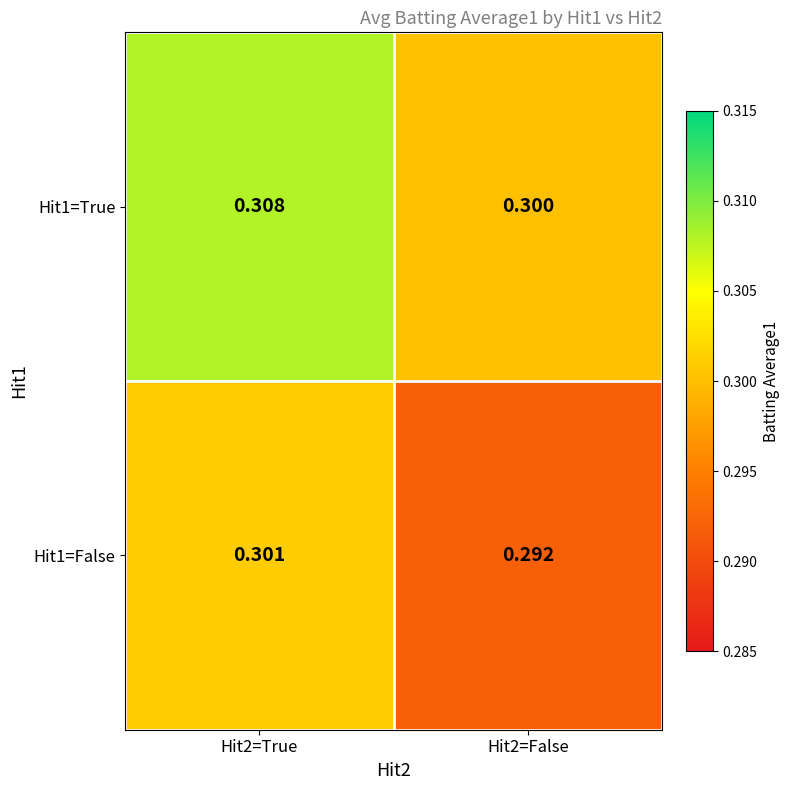

Is the value of Hit1=False at Hit2=False greater than the value of Hit1=True at Hit2=True?

No